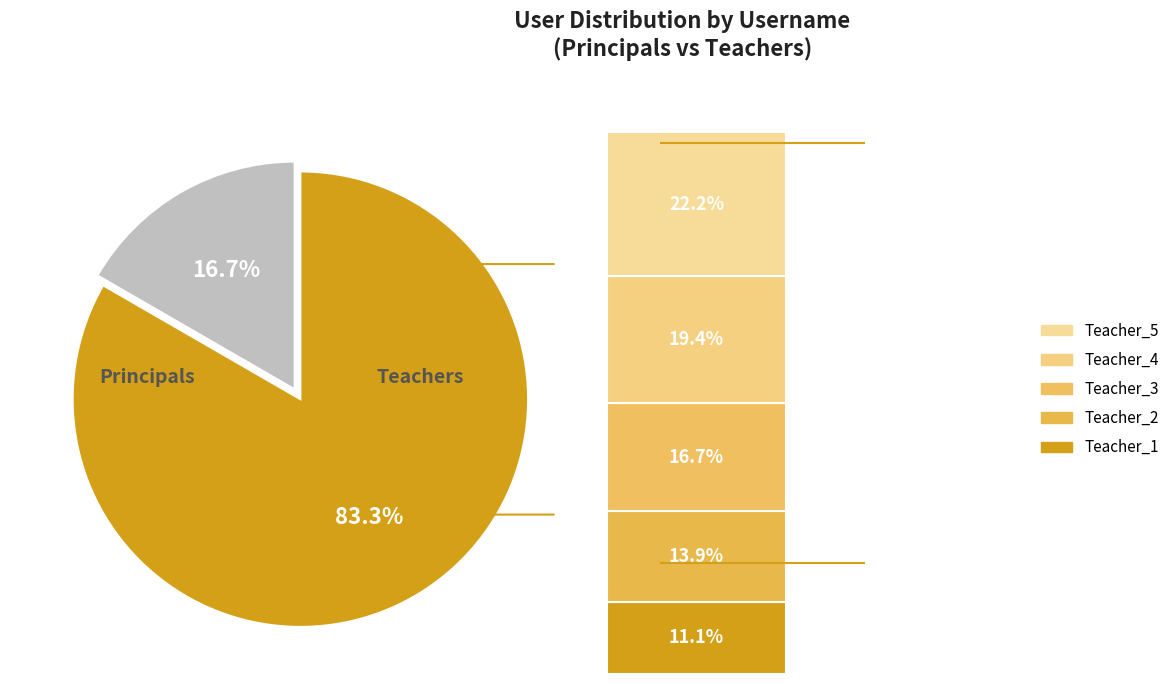

Is Teacher_4 the majority of the pie?

No